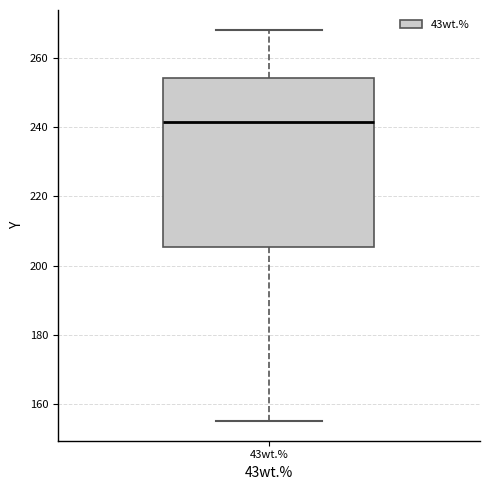

Where is the lower edge of the box for 43wt.% on the y-axis? The values are not printed on the chart, so give them approximately, as read against the axis.

206